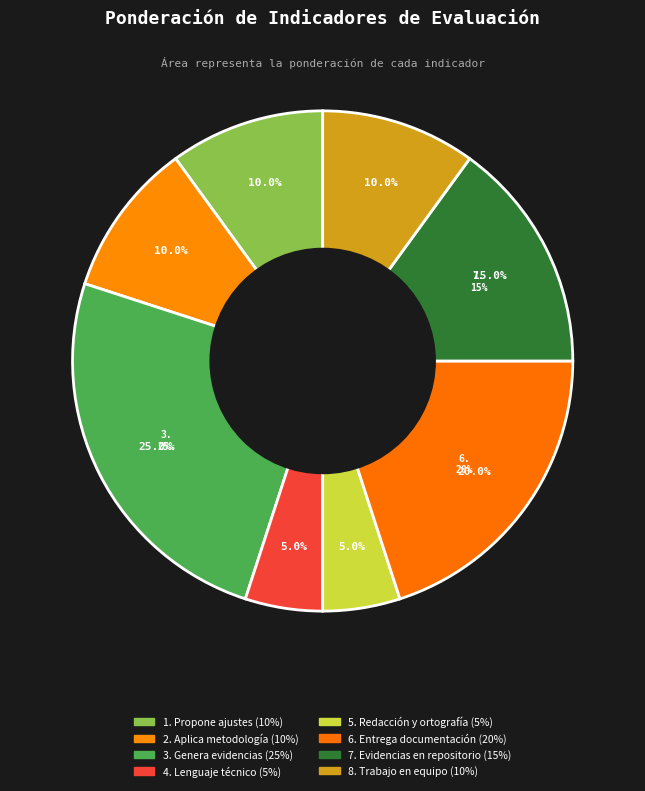

Rank the categories by value from highest to lowest.

3. Genera evidencias, 6. Entrega documentación, 7. Evidencias en repositorio, 1. Propone ajustes, 2. Aplica metodología, 8. Trabajo en equipo, 4. Lenguaje técnico, 5. Redacción y ortografía